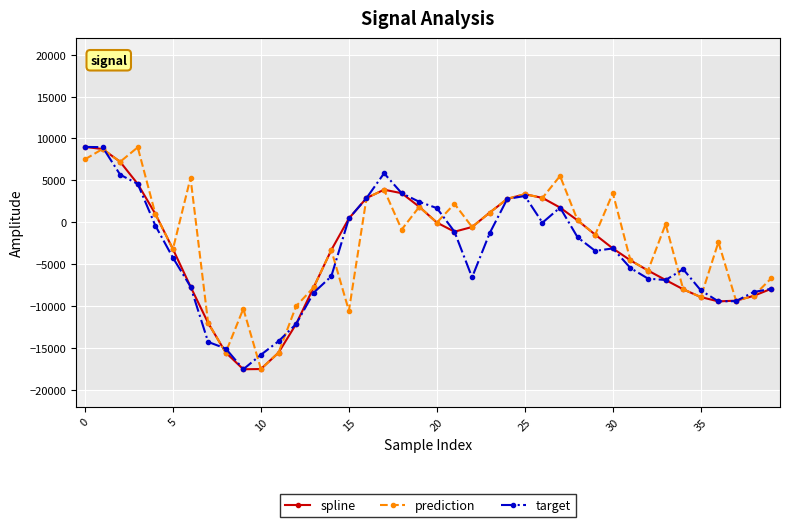

What is the greatest value displayed?

8992.9